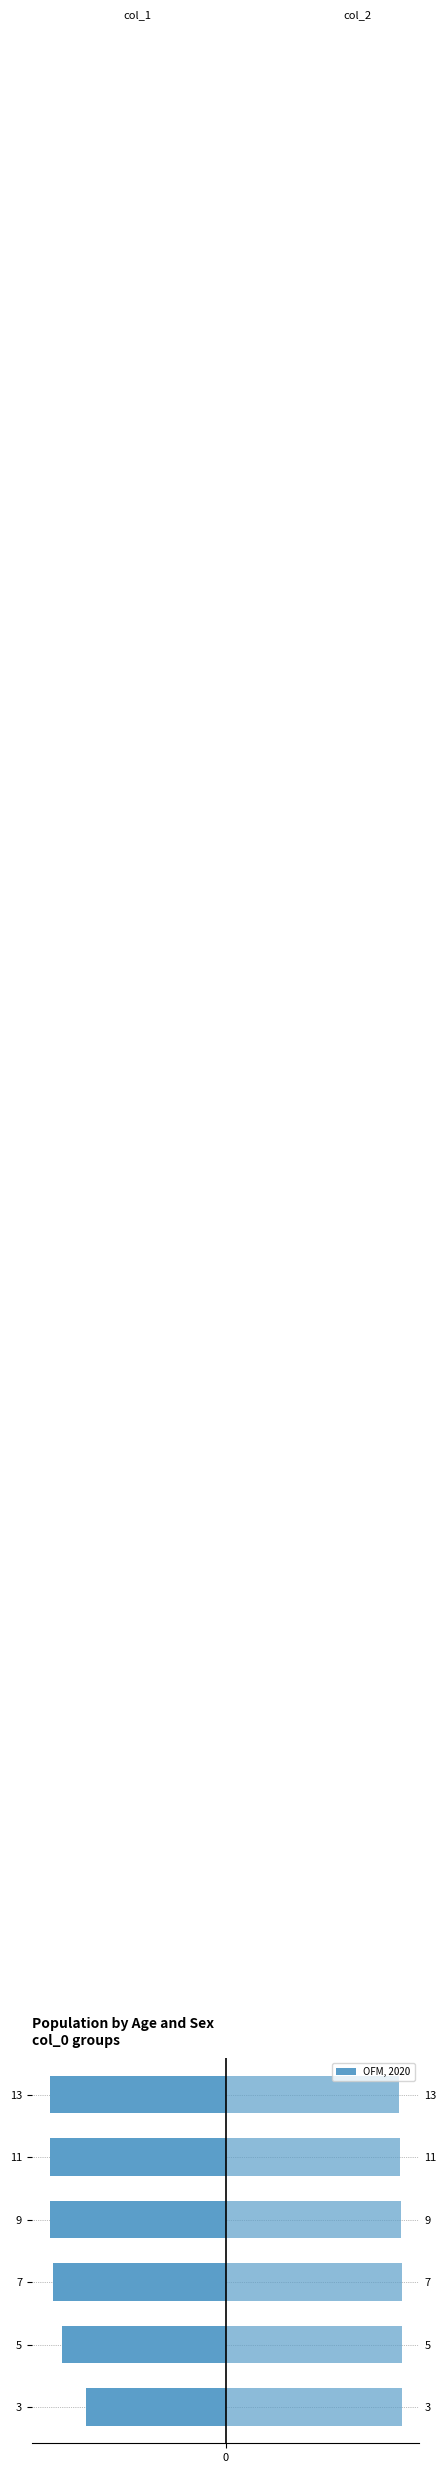

Which series has the largest total across all categories?

col_2